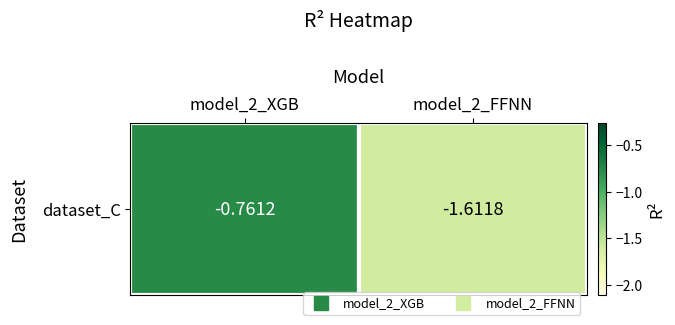

What is the maximum value shown in the chart?

-0.8